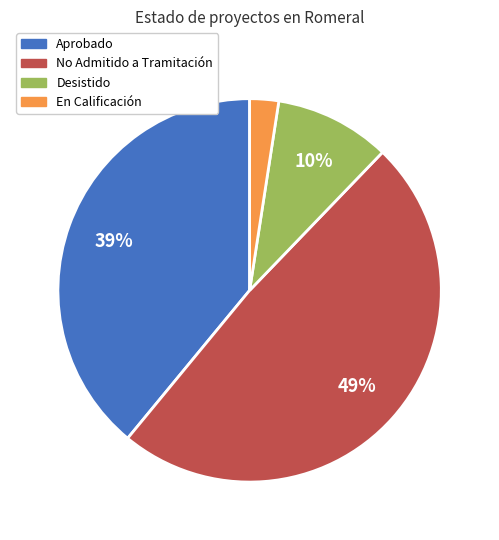

The En Calificación slice represents 8% of the pie. True or false?

False